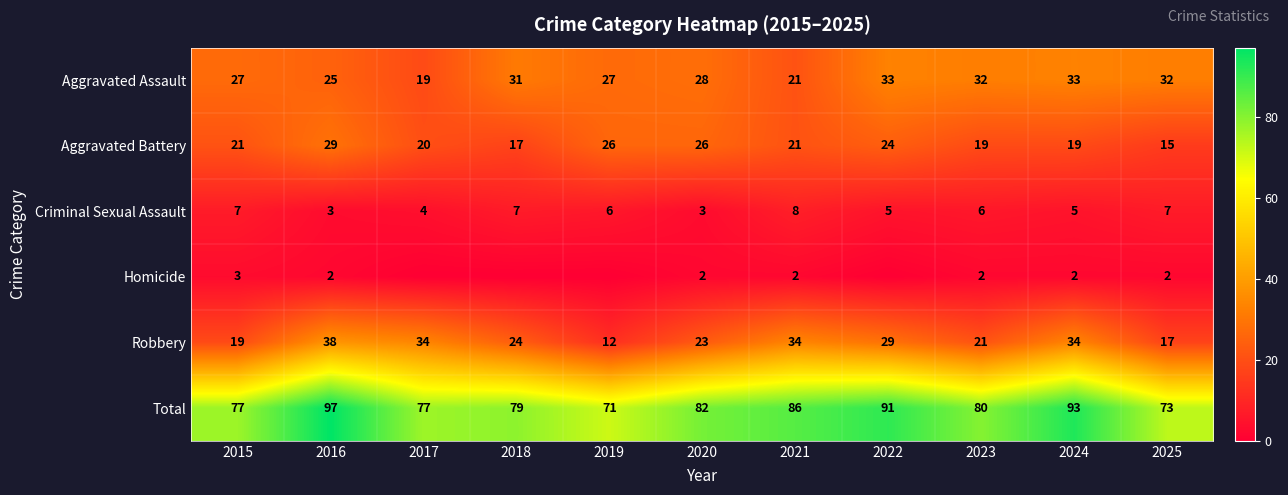

At how many categories does at least one series exceed 85?

4